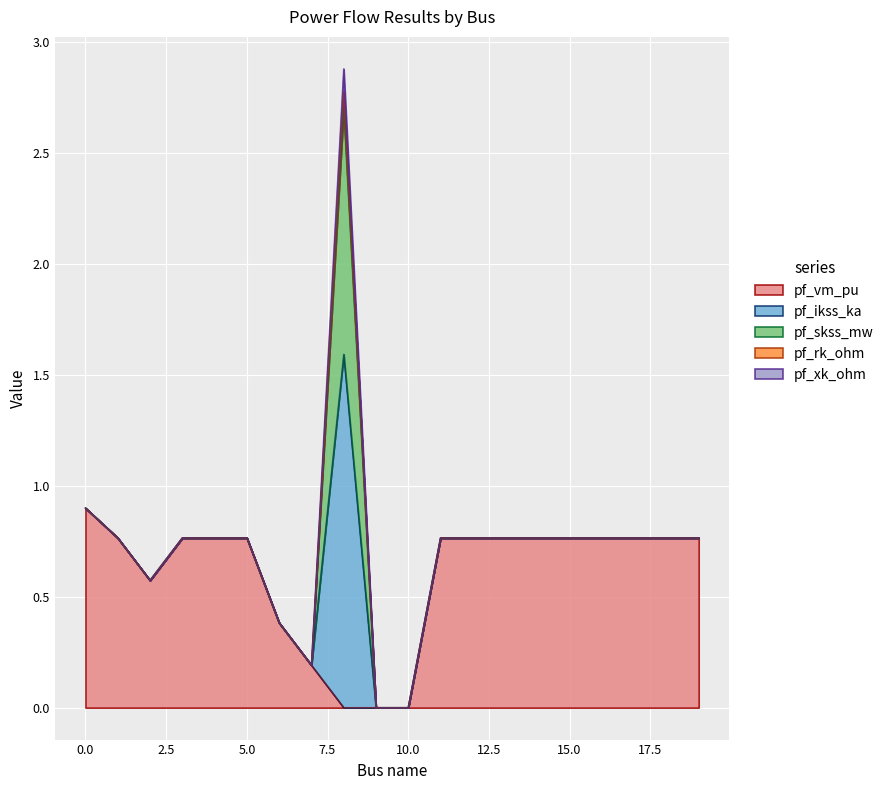

Reading left to right, extract all data points from this chart.

pf_vm_pu: 0=0.9	1=0.8	2=0.6	3=0.8	4=0.8	5=0.8	6=0.4	7=0.2	8=0.0	9=0.0	10=0.0	11=0.8	12=0.8	13=0.8	14=0.8	15=0.8	16=0.8	17=0.8	18=0.8	19=0.8
pf_ikss_ka: 0=0.0	1=0.0	2=0.0	3=0.0	4=0.0	5=0.0	6=0.0	7=0.0	8=1.6	9=0.0	10=0.0	11=0.0	12=0.0	13=0.0	14=0.0	15=0.0	16=0.0	17=0.0	18=0.0	19=0.0
pf_skss_mw: 0=0.0	1=0.0	2=0.0	3=0.0	4=0.0	5=0.0	6=0.0	7=0.0	8=1.1	9=0.0	10=0.0	11=0.0	12=0.0	13=0.0	14=0.0	15=0.0	16=0.0	17=0.0	18=0.0	19=0.0
pf_rk_ohm: 0=0.0	1=0.0	2=0.0	3=0.0	4=0.0	5=0.0	6=0.0	7=0.0	8=0.1	9=0.0	10=0.0	11=0.0	12=0.0	13=0.0	14=0.0	15=0.0	16=0.0	17=0.0	18=0.0	19=0.0
pf_xk_ohm: 0=0.0	1=0.0	2=0.0	3=0.0	4=0.0	5=0.0	6=0.0	7=0.0	8=0.1	9=0.0	10=0.0	11=0.0	12=0.0	13=0.0	14=0.0	15=0.0	16=0.0	17=0.0	18=0.0	19=0.0